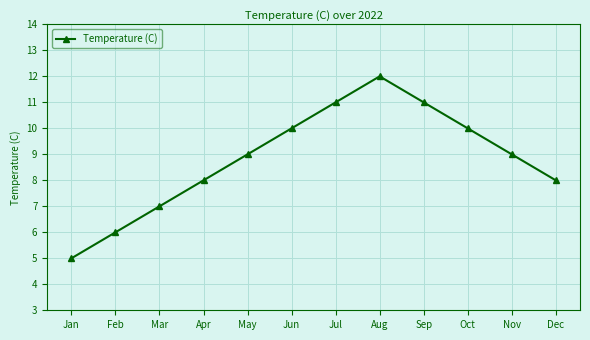

How many lines are shown in the chart?

1